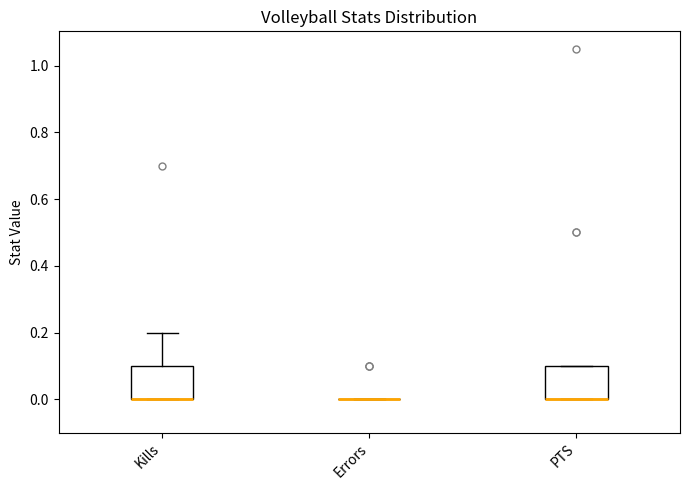

Where is the lower edge of the box for PTS on the y-axis? The values are not printed on the chart, so give them approximately, as read against the axis.

0.0